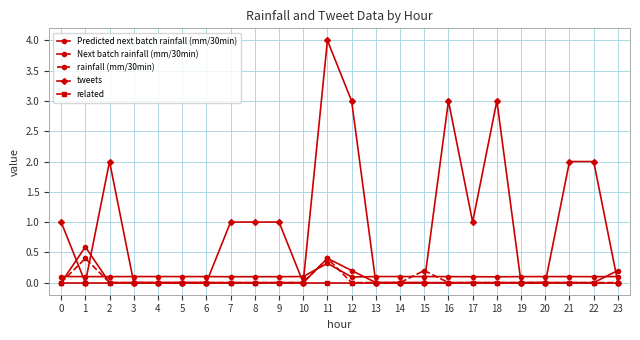

Reading right to left, what are all the values shown in this chart?

Predicted next batch rainfall (mm/30min): 0.1	0.1	0.1	0.1	0.1	0.1	0.1	0.1	0.1	0.1	0.1	0.1	0.3	0.1	0.1	0.1	0.1	0.1	0.1	0.1	0.1	0.1	0.1	0.1
Next batch rainfall (mm/30min): 0.2	0.0	0.0	0.0	0.0	0.0	0.0	0.0	0.0	0.0	0.0	0.2	0.4	0.0	0.0	0.0	0.0	0.0	0.0	0.0	0.0	0.0	0.6	0.0
rainfall (mm/30min): 0.0	0.0	0.0	0.0	0.0	0.0	0.0	0.0	0.2	0.0	0.0	0.0	0.4	0.0	0.0	0.0	0.0	0.0	0.0	0.0	0.0	0.0	0.4	0.0
tweets: 0.0	2.0	2.0	0.0	0.0	3.0	1.0	3.0	0.0	0.0	0.0	3.0	4.0	0.0	1.0	1.0	1.0	0.0	0.0	0.0	0.0	2.0	0.0	1.0
related: 0.0	0.0	0.0	0.0	0.0	0.0	0.0	0.0	0.0	0.0	0.0	0.0	0.0	0.0	0.0	0.0	0.0	0.0	0.0	0.0	0.0	0.0	0.0	0.0